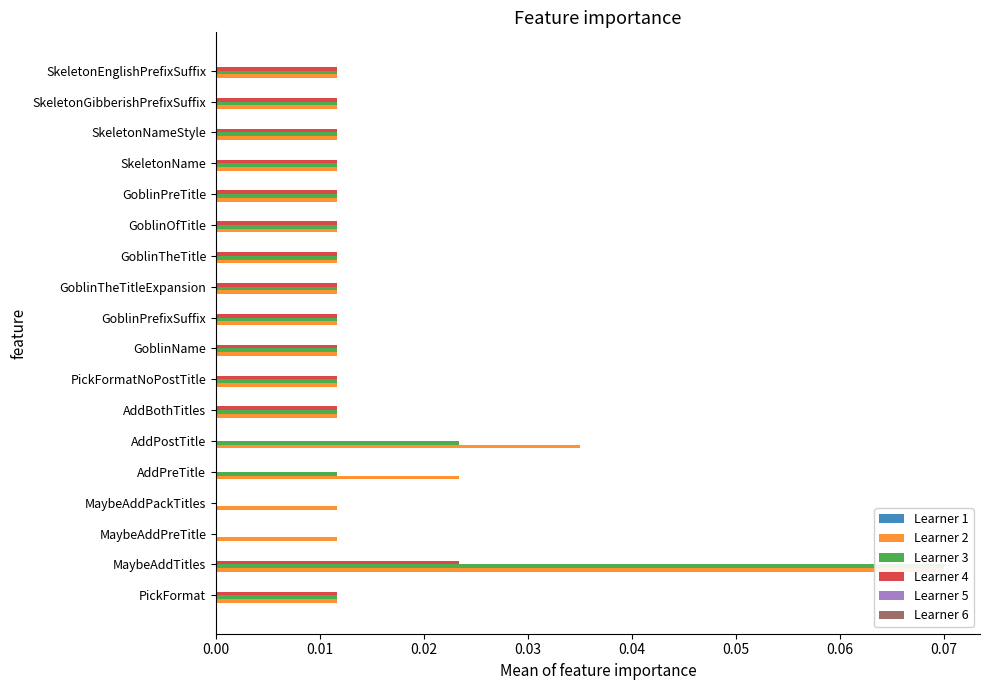

What is the greatest value displayed?

0.1